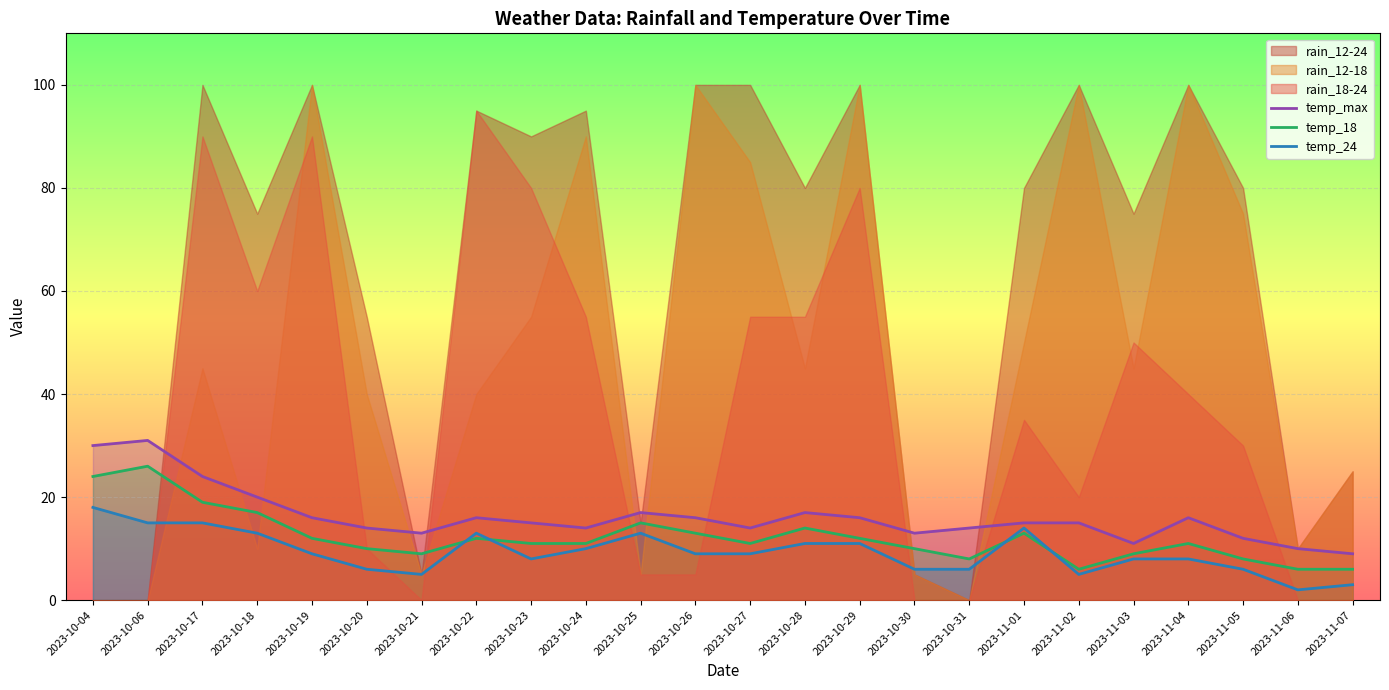

What is the spread (max minus min) of values at 2023-11-06?

8